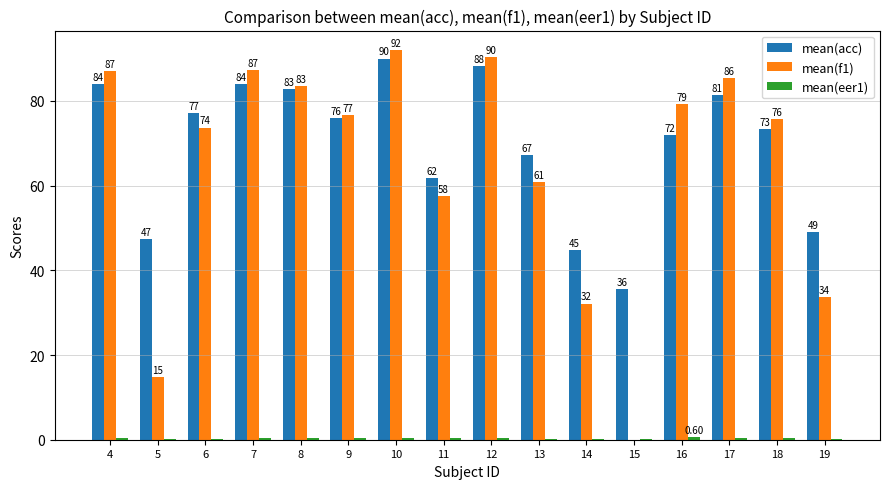

At which category is the sum across all series the highest?

10